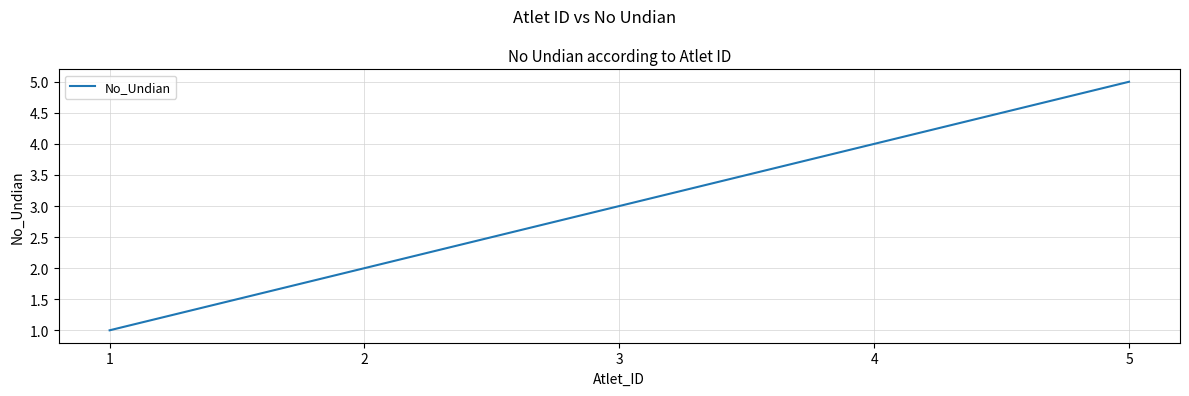

List the labels in order of value, largest first.

5, 4, 3, 2, 1